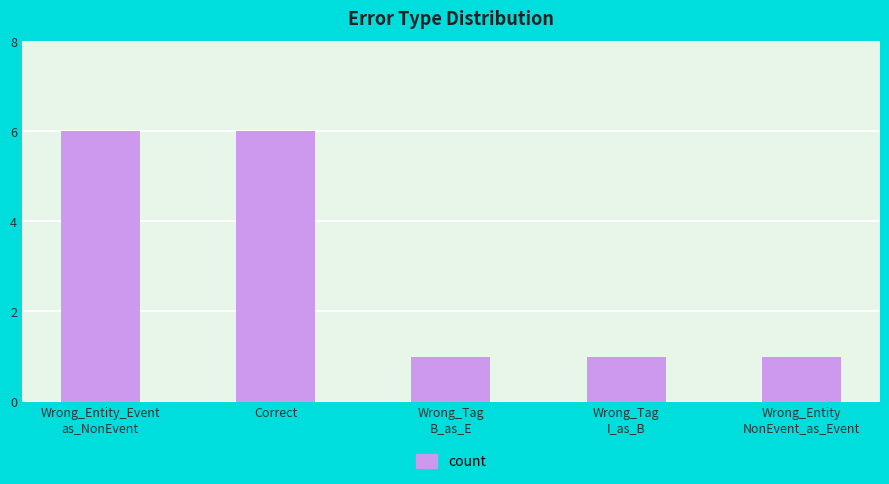

What is the value of the 4th bar from the left?

1